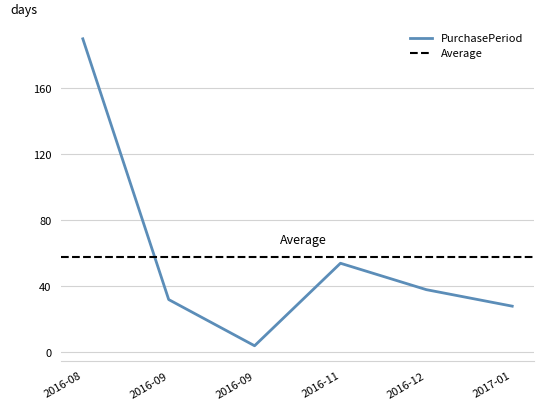

Rank the categories by value from highest to lowest.

2016-08, 2016-11, 2016-12, 2016-09, 2017-01, 2016-09